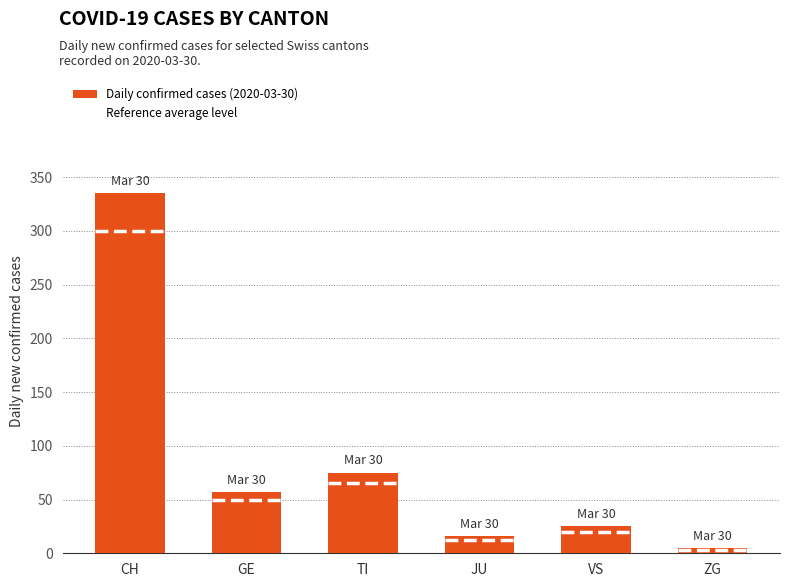

Reading right to left, what are all the values shown in this chart?

ZG=5	VS=25	JU=16	TI=75	GE=57	CH=335